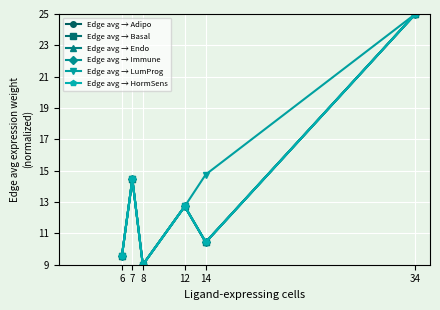

Which series has the largest total across all categories?

Edge avg → LumProg